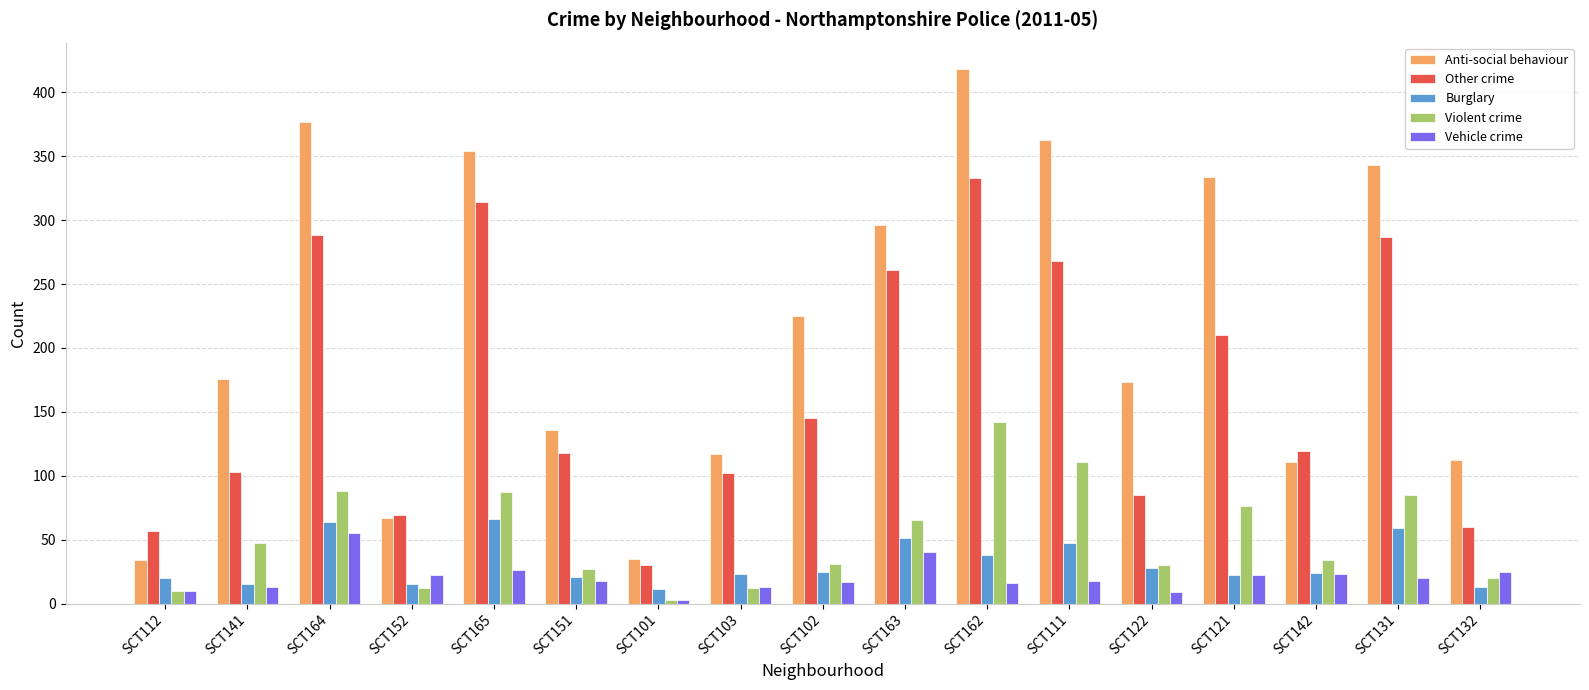

What is the difference between the Anti-social behaviour values at SCT132 and SCT141?

64